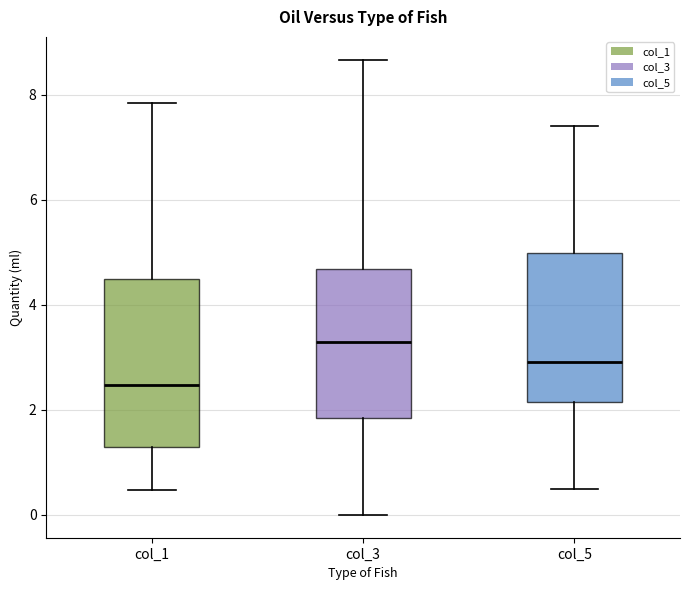

Reading left to right, read every box against the y-axis: the position of its median line, the range the box covers, and the ends of its whiskers. The values are not printed on the chart, so give them approximately, as read against the axis.

col_1: median 2.4, box 1.4 to 4.6, whiskers 0.4 to 7.8
col_3: median 3.4, box 1.8 to 4.6, whiskers 0.0 to 8.6
col_5: median 3.0, box 2.2 to 5.0, whiskers 0.6 to 7.4